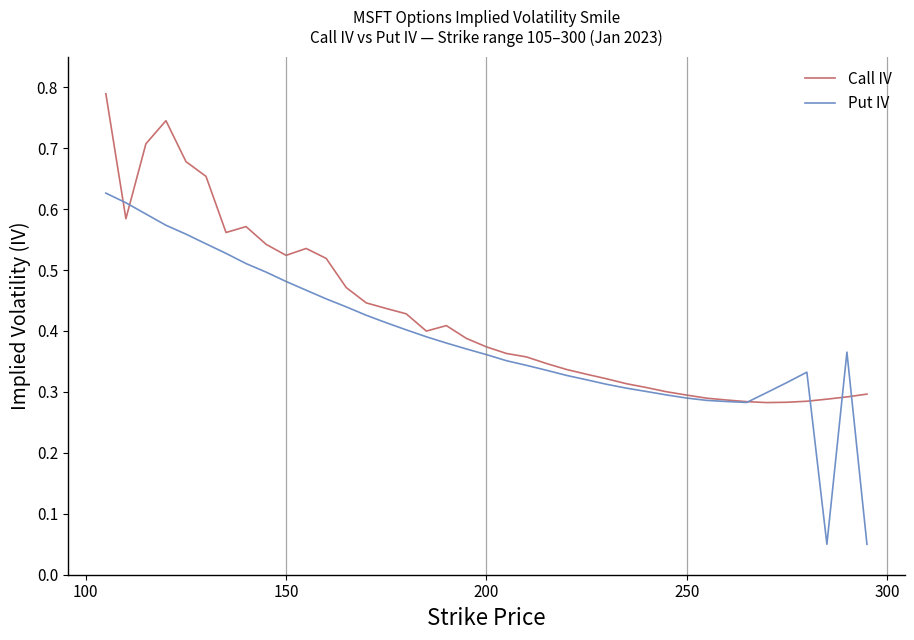

At how many categories does at least one series exceed 0?

39